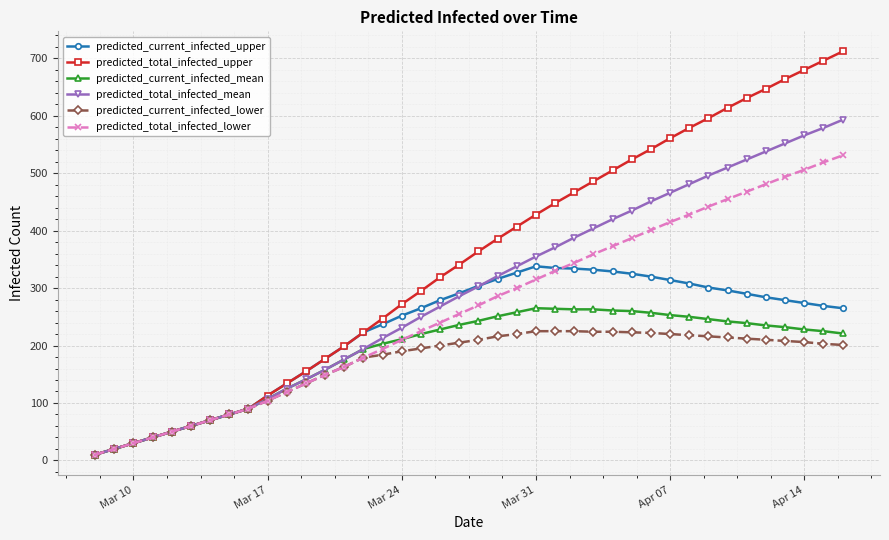

Does the chart display data point markers on the line(s)?

Yes